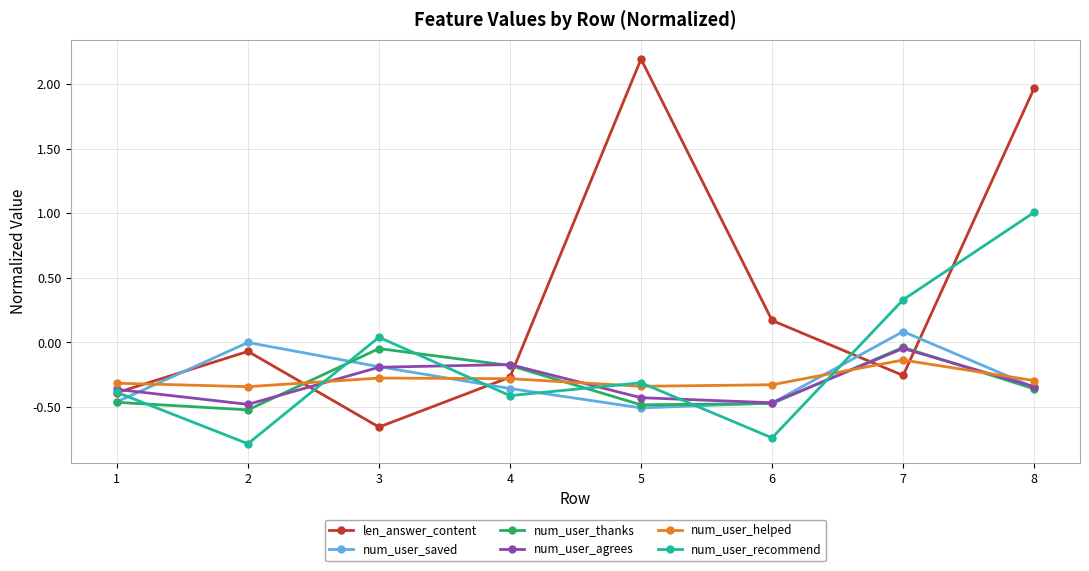

True or false: num_user_thanks has more than 2 points higher than both neighbors.

False